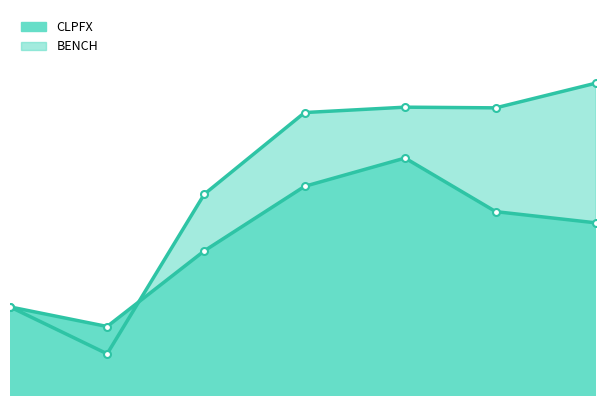

Is it true that BENCH equals 3682.6 at 2020-11-30?

False